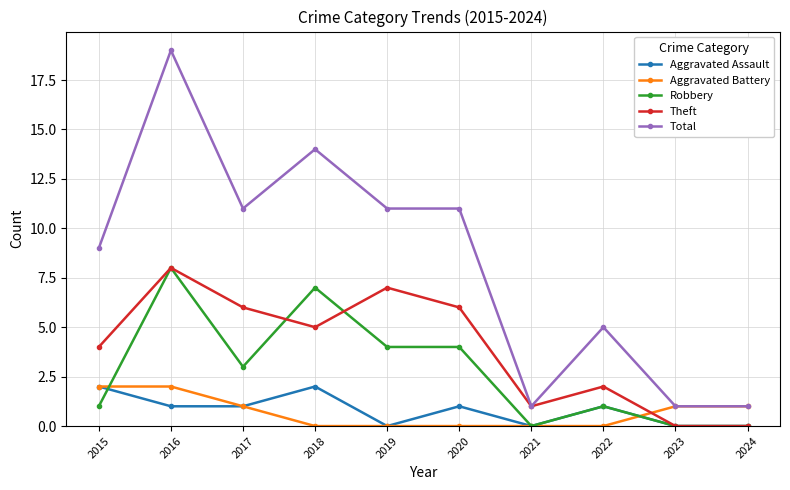

Reading left to right, list all the values displayed in this chart.

Aggravated Assault: 2	1	1	2	0	1	0	1	0	0
Aggravated Battery: 2	2	1	0	0	0	0	0	1	1
Robbery: 1	8	3	7	4	4	0	1	0	0
Theft: 4	8	6	5	7	6	1	2	0	0
Total: 9	19	11	14	11	11	1	5	1	1